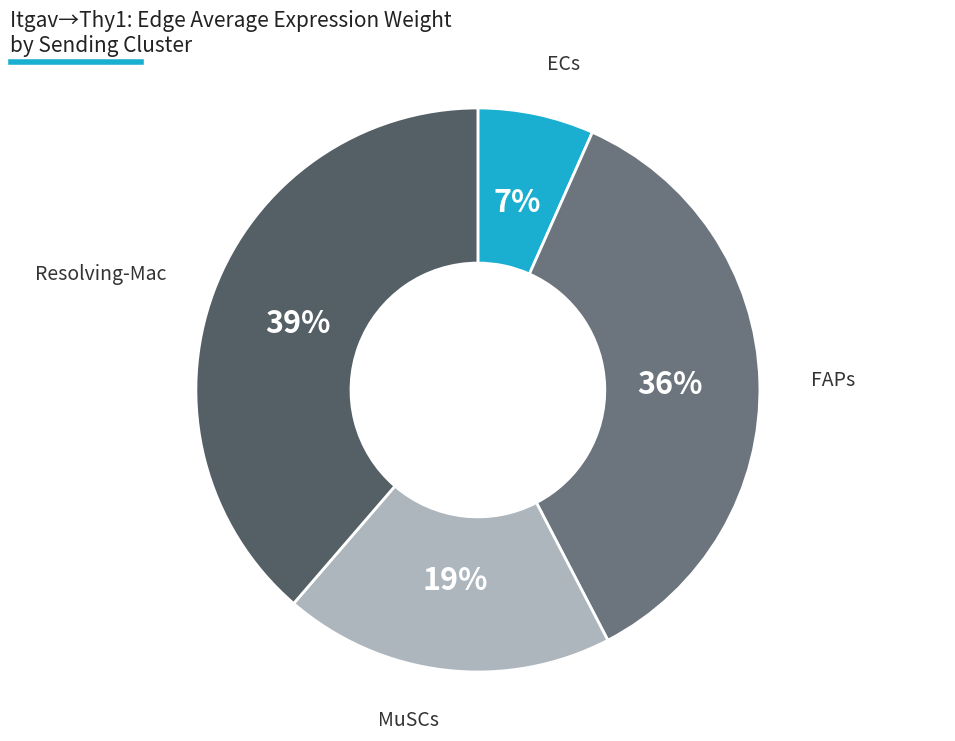

To the nearest percent, what is the difference between the largest and smallest slice percentages?

32%